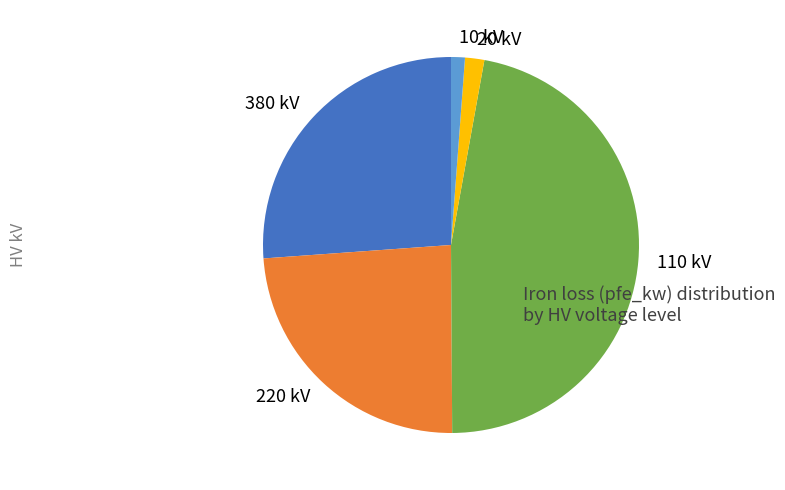

Which slice is the largest?

110 kV